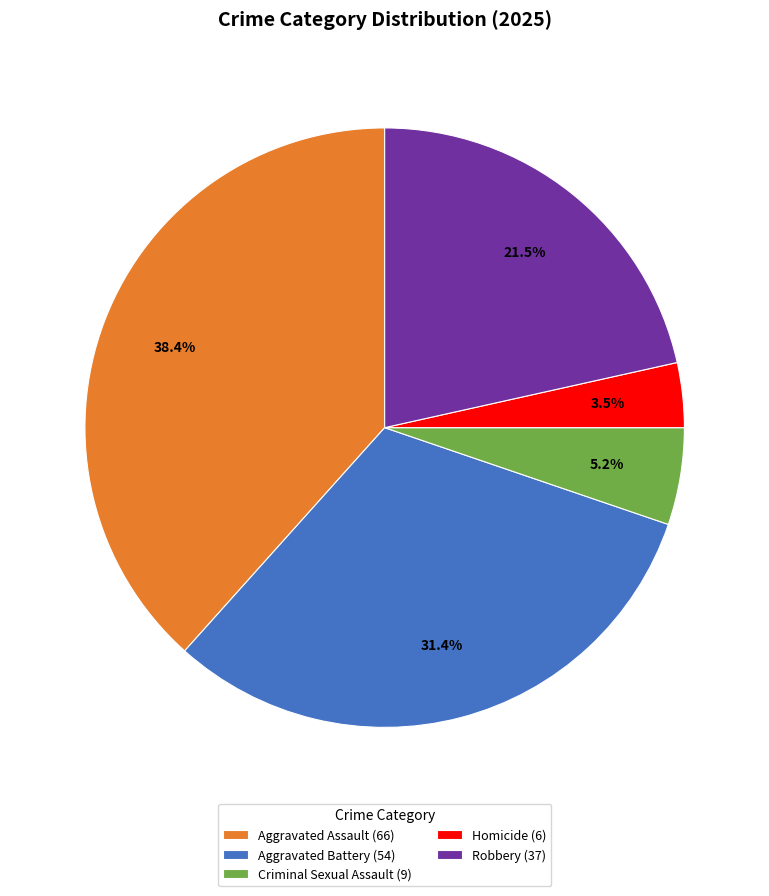

Is the sum of Aggravated Assault and Robbery greater than half?

Yes